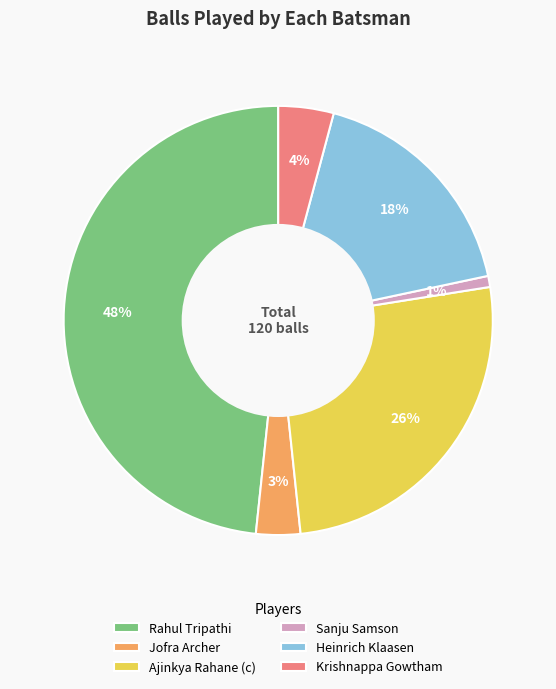

Is the sum of Sanju Samson and Ajinkya Rahane (c) greater than half?

No